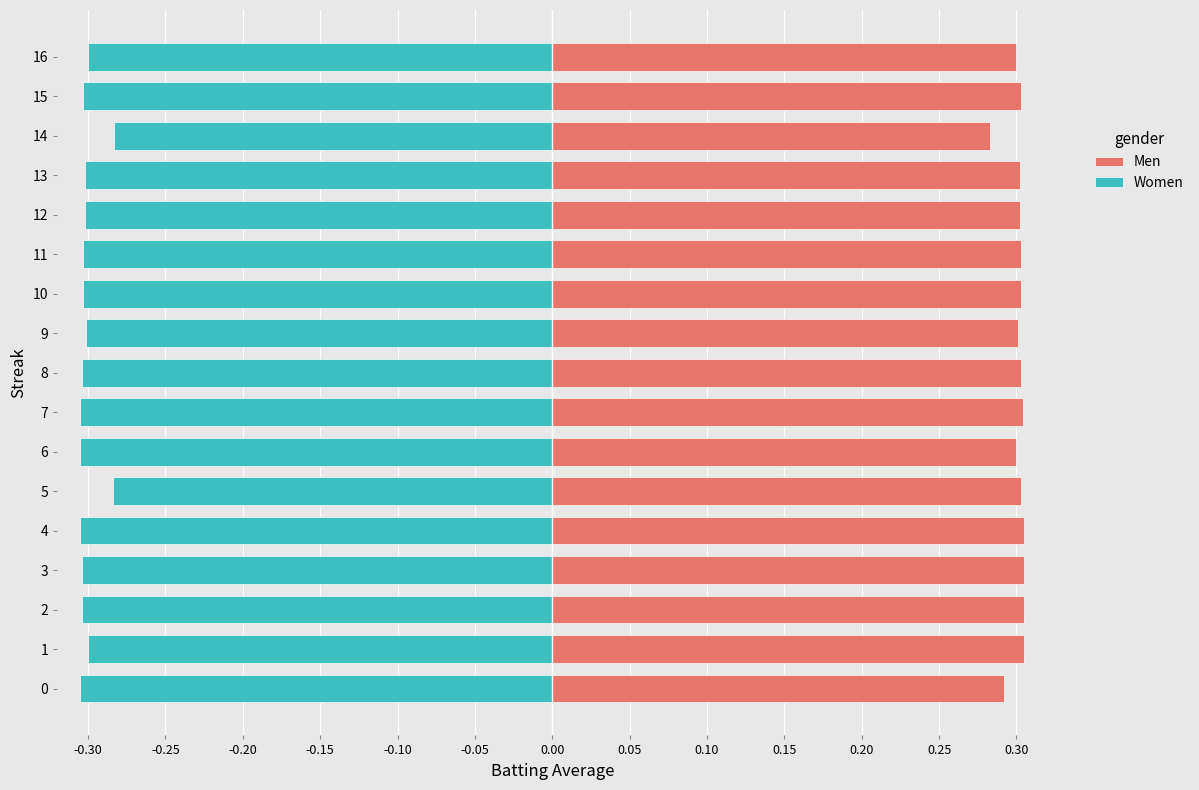

Which series changed the most between 8 and 15?

Women